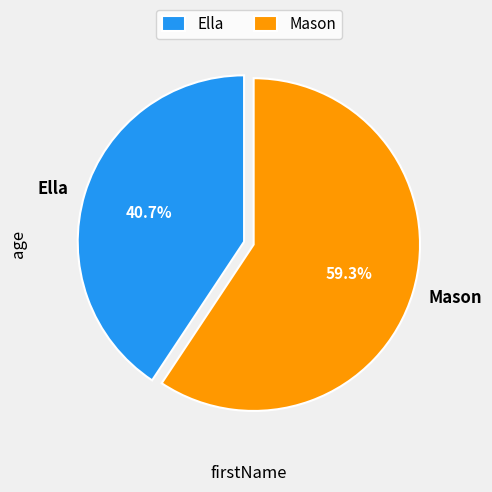

Which category has the smallest portion of the pie?

Ella